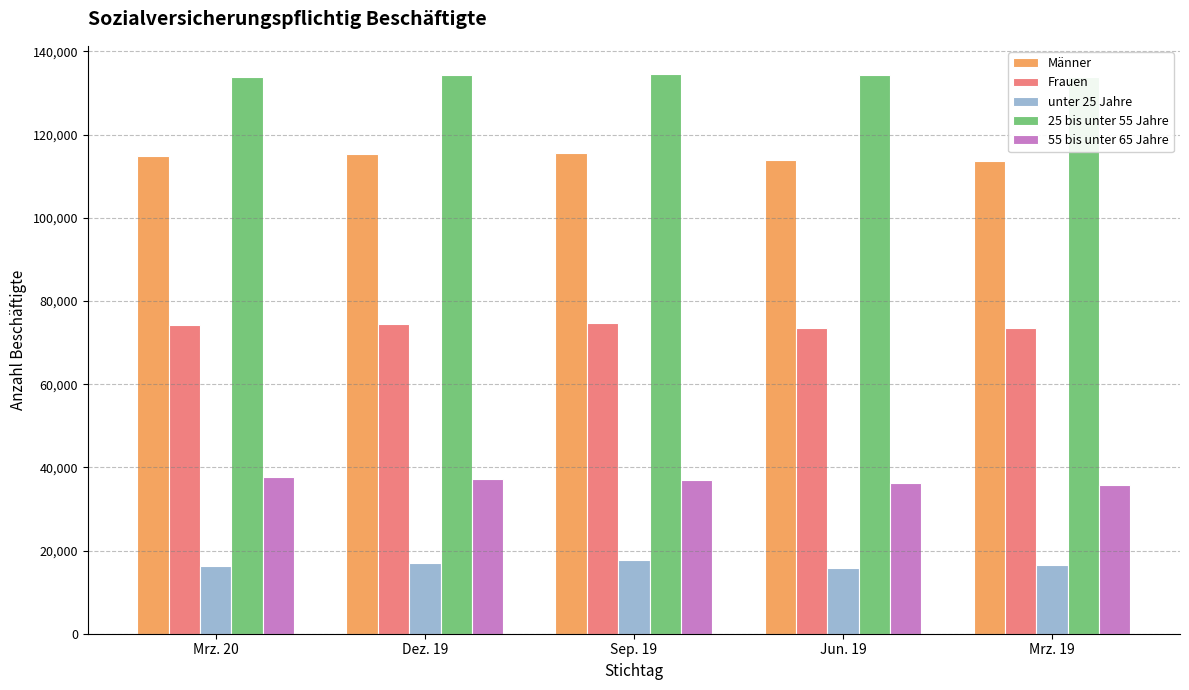

What are all the series names shown in the legend?

Männer, Frauen, unter 25 Jahre, 25 bis unter 55 Jahre, 55 bis unter 65 Jahre